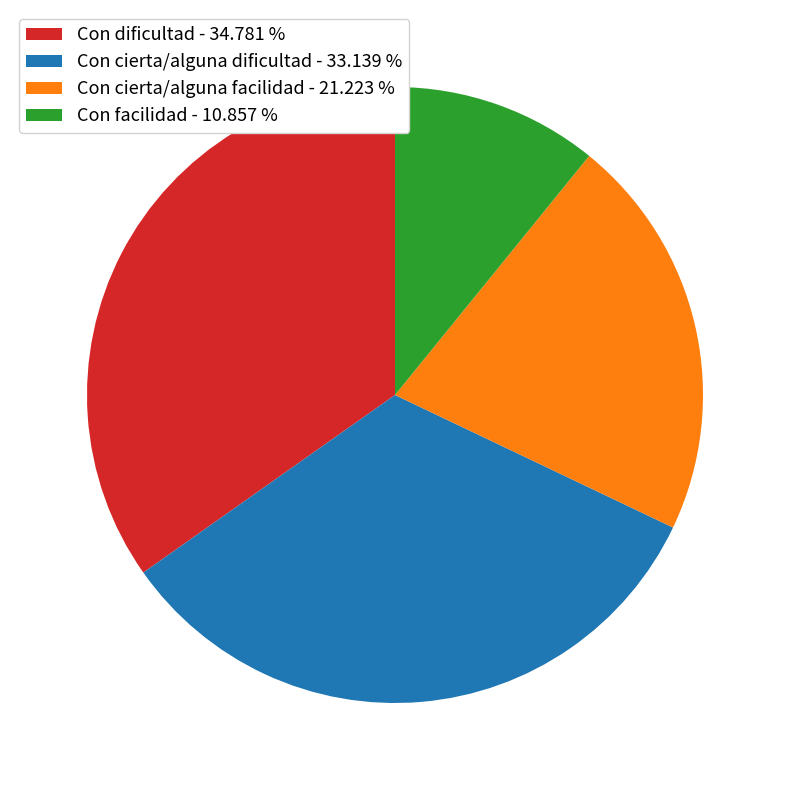

Between Con cierta/alguna dificultad - 33.139 % and Con cierta/alguna facilidad - 21.223 %, which is larger?

Con cierta/alguna dificultad - 33.139 %